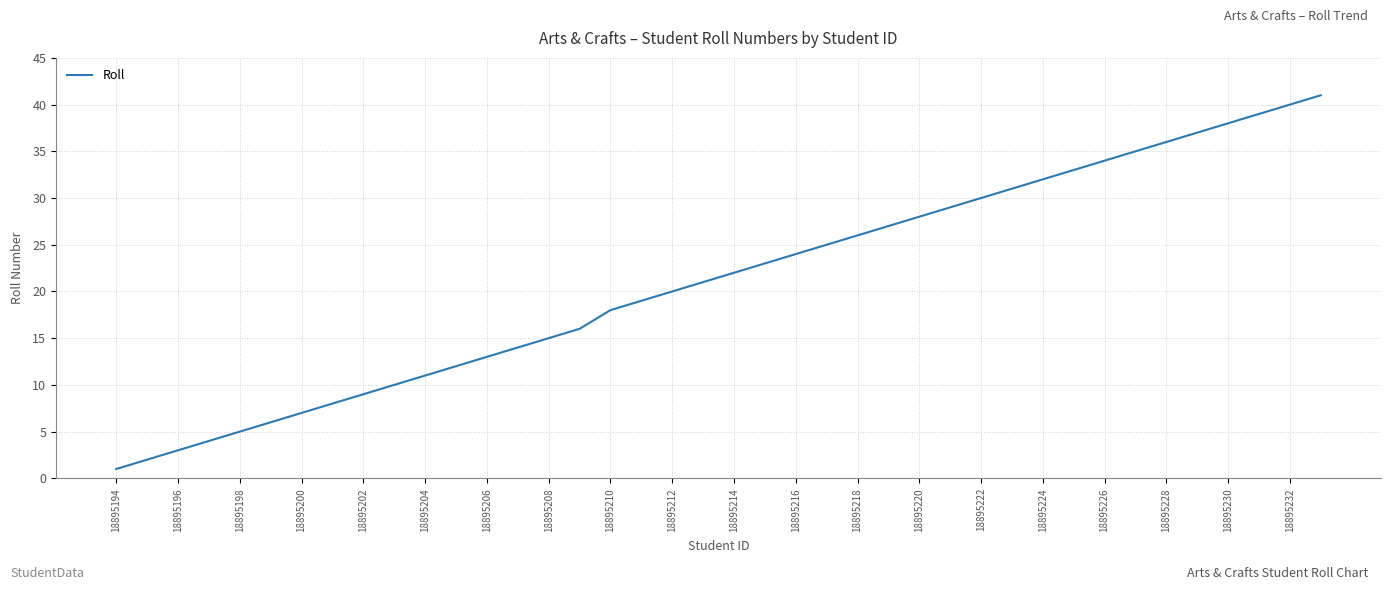

What is the difference between the maximum and minimum values?

40